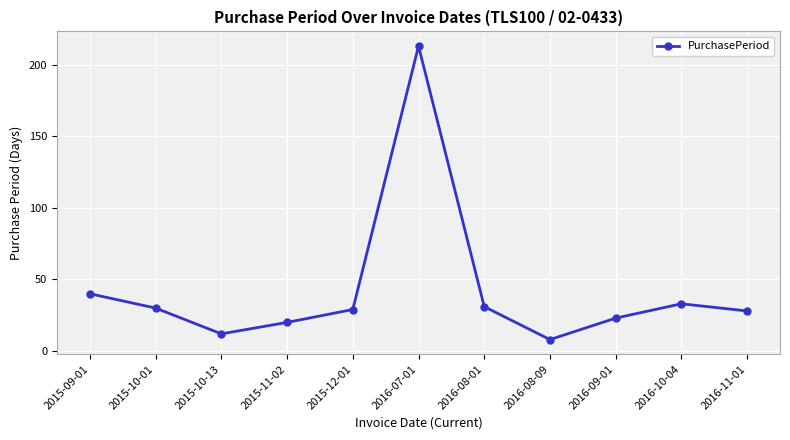

What is the sum of all values?

467